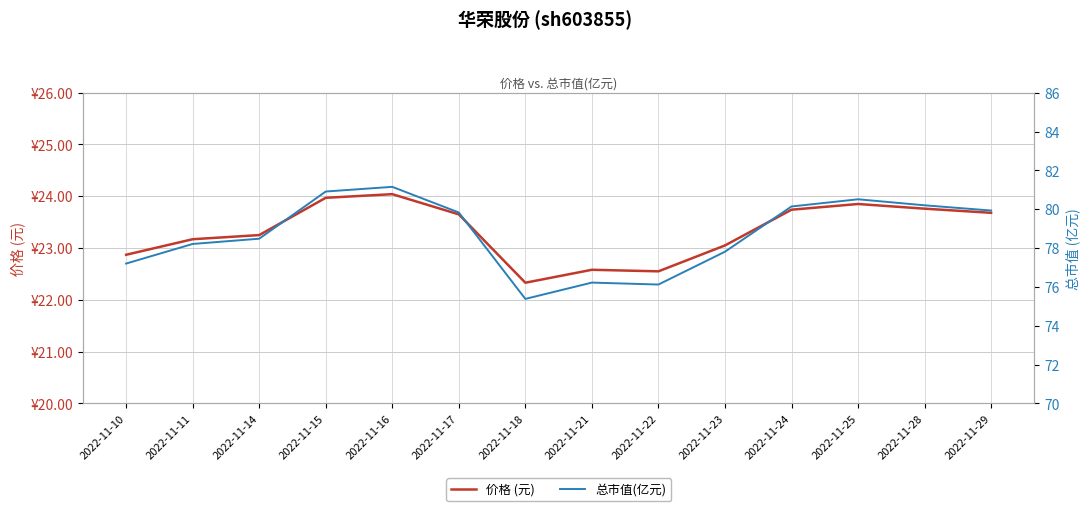

Is the value of 总市值(亿元) at 2022-11-16 greater than the value of 价格 (元) at 2022-11-24?

Yes